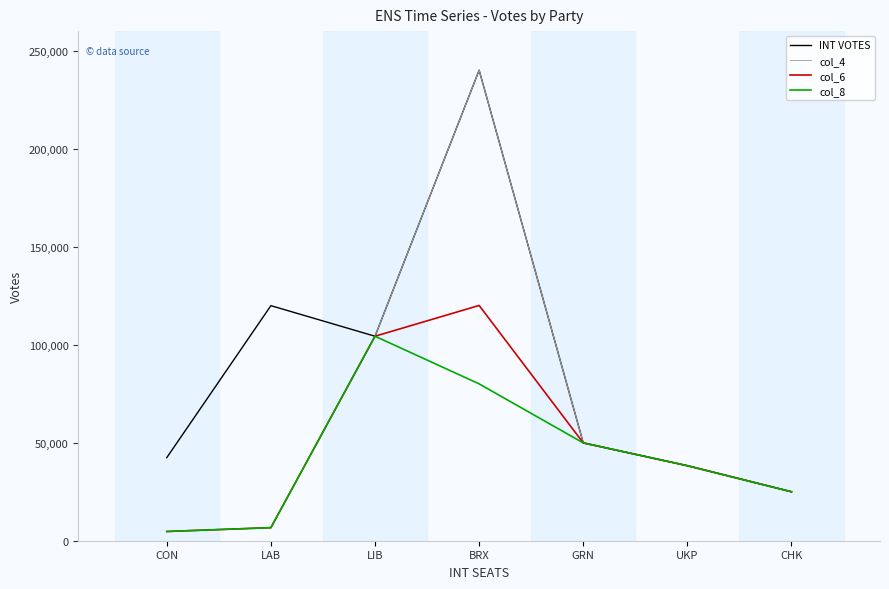

At which label does col_6 first exceed 38269?

LIB